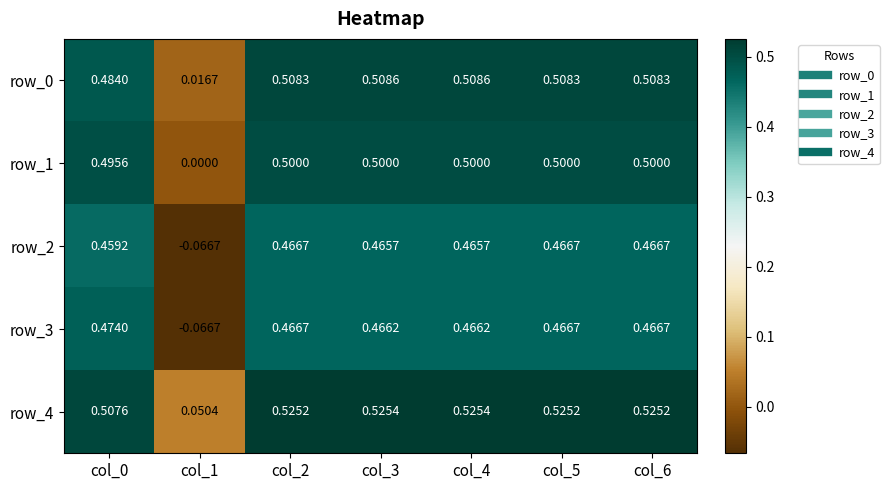

What is the sum of the row_0 values at col_4 and col_6?

1.0